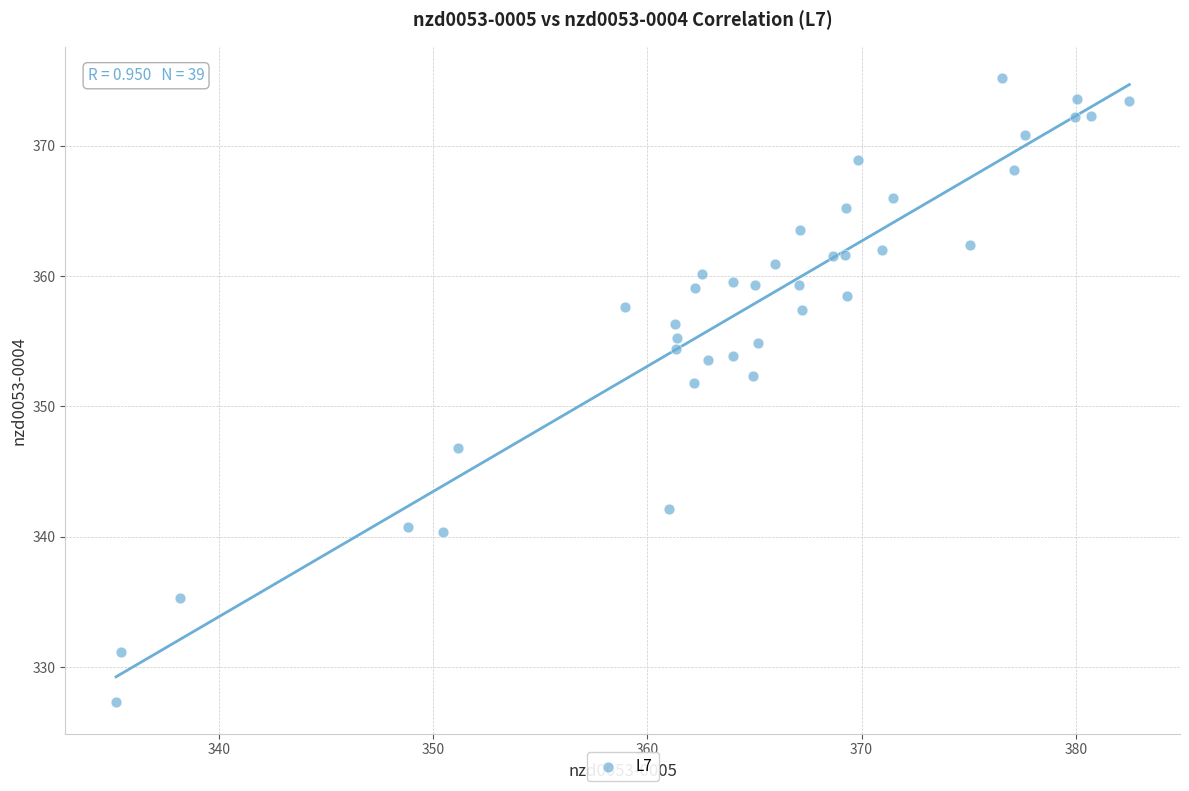

What is the range of Y values (max minus min)?

47.9